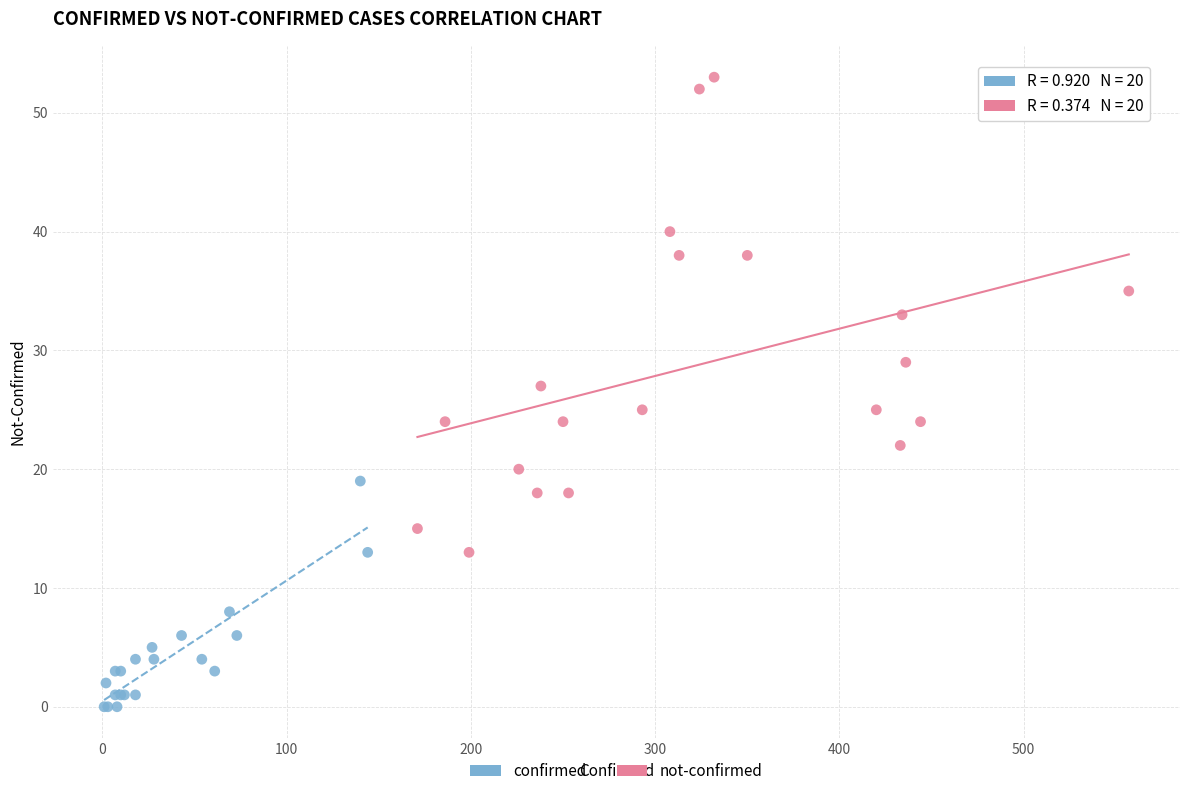

Which series has the widest spread of Y values?

not-confirmed